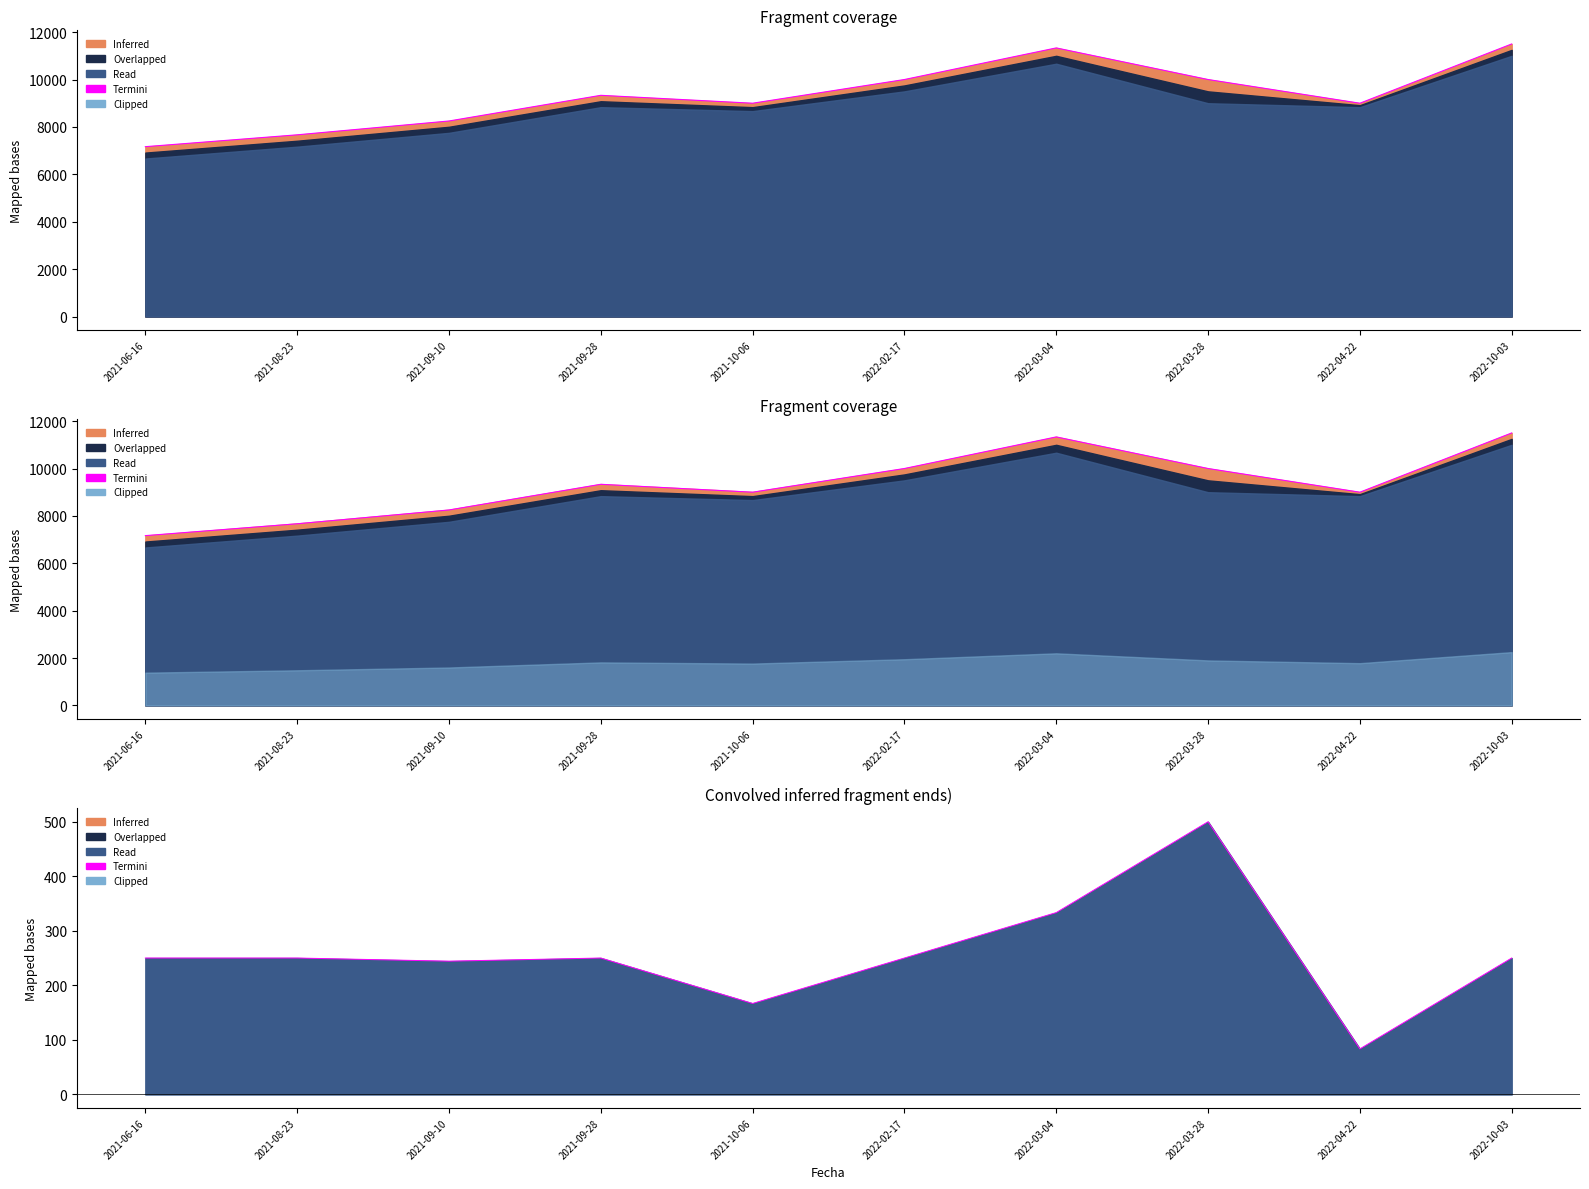

Between 2021-06-16 and 2021-08-23, which is larger?

2021-06-16